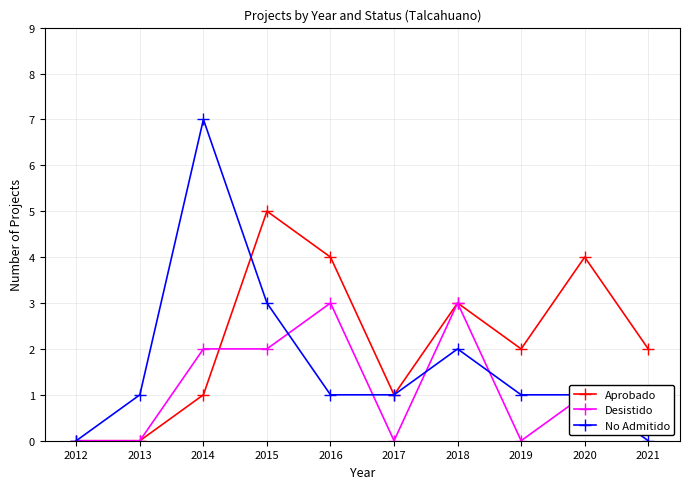

Which series has the largest range (max minus min)?

No Admitido